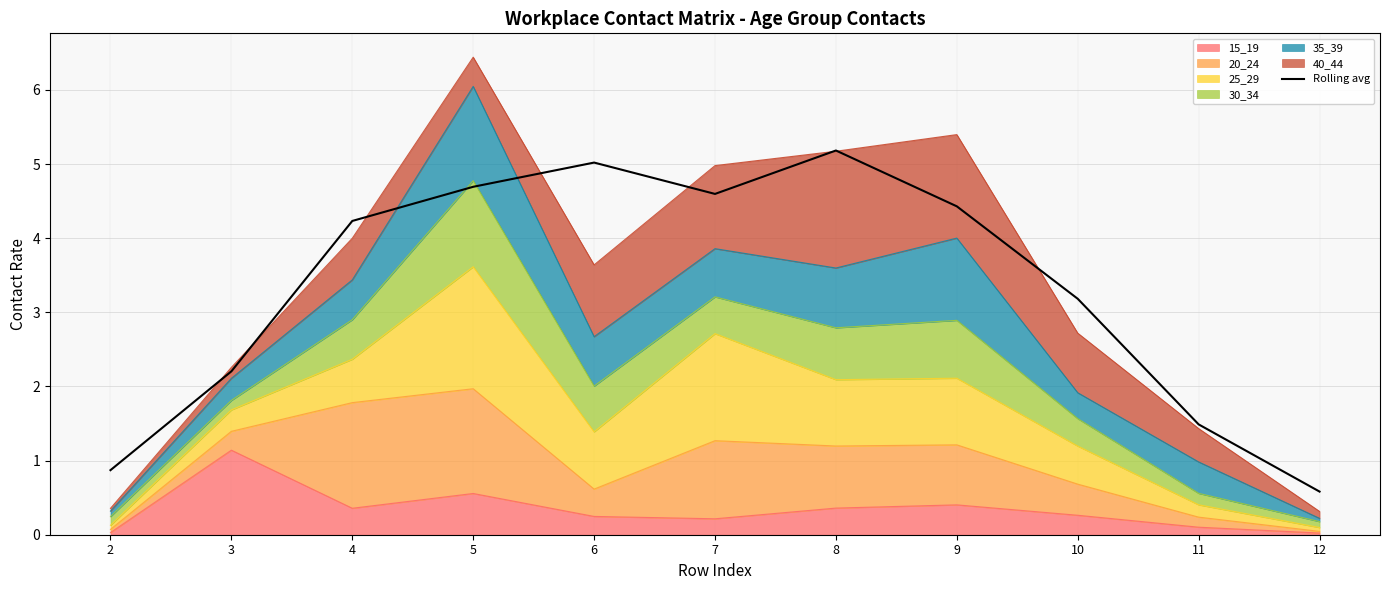

Where is the first local maximum?

6